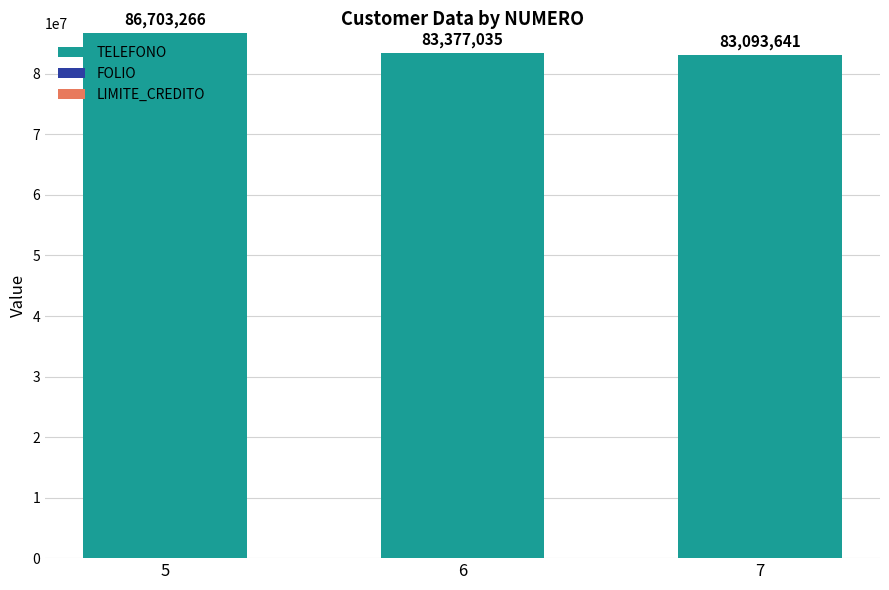

Is it true that TELEFONO equals 125105181 at 6?

False